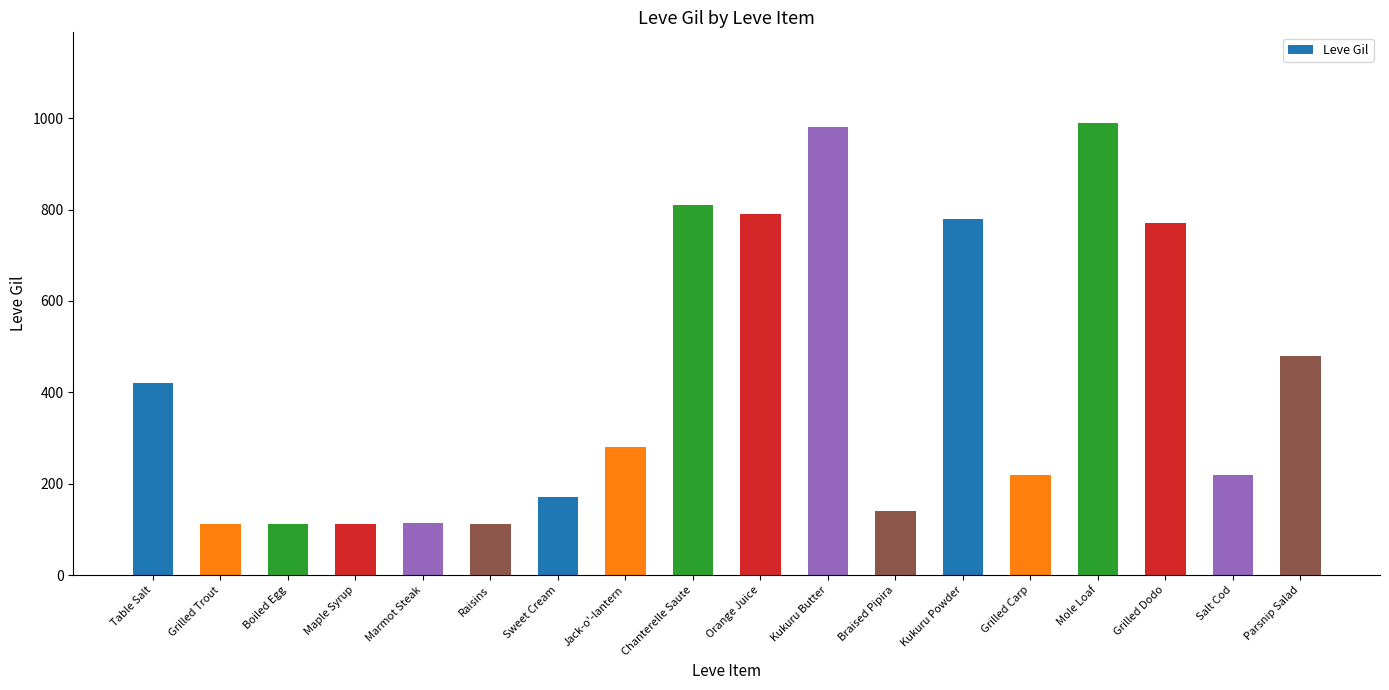

What value does the data have at Mole Loaf, to the nearest 10?

990